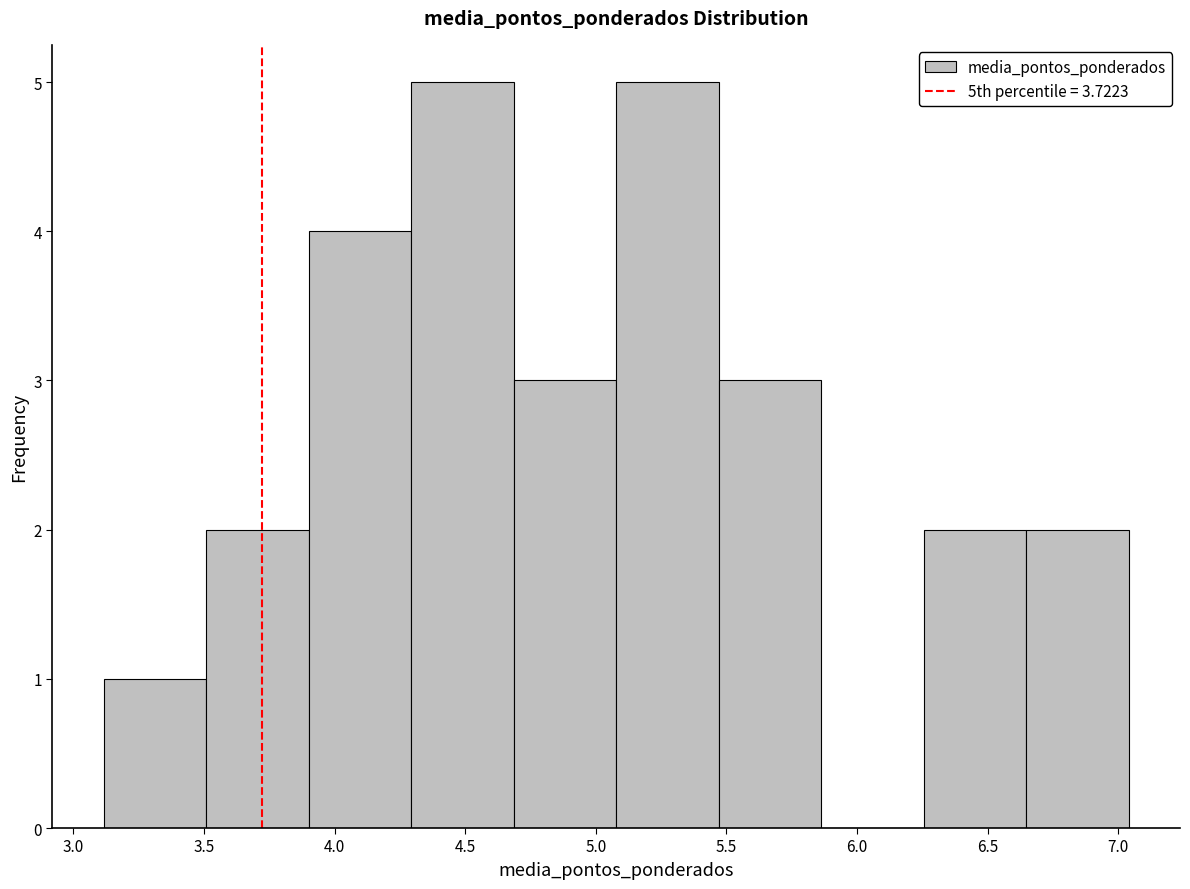

What is the height of the bar covering 6.25 to 6.65 on the x-axis? Neither the bar edges nor the heights are printed on the chart, so give them approximately, as read against the axes.

2